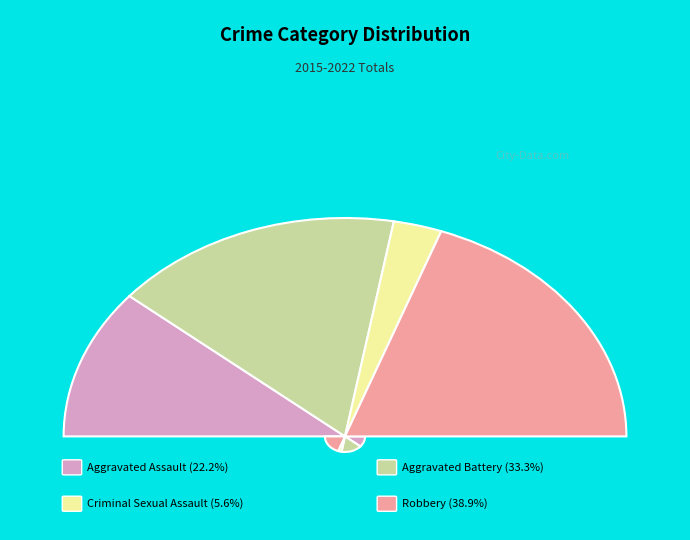

Which slice is the smallest?

Criminal Sexual Assault